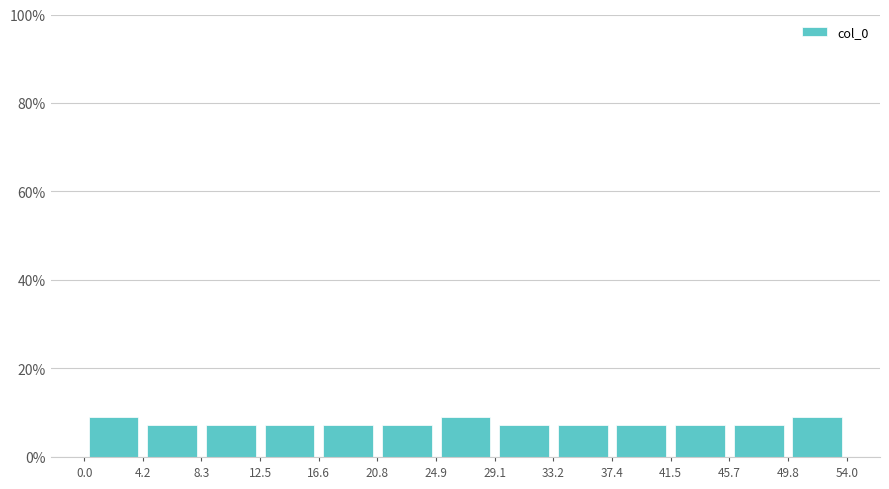

Reading left to right, transcribe this chart: for each bar, give the range it covers on the x-axis and its height. The values are not printed on the chart, so give them approximately, as read against the axis.

0.0 to 4.2: 10
4.2 to 8.3: 8
8.3 to 12.5: 8
12.5 to 16.6: 8
16.6 to 20.8: 8
20.8 to 24.9: 8
24.9 to 29.1: 10
29.1 to 33.2: 8
33.2 to 37.4: 8
37.4 to 41.5: 8
41.5 to 45.7: 8
45.7 to 49.8: 8
49.8 to 54.0: 10